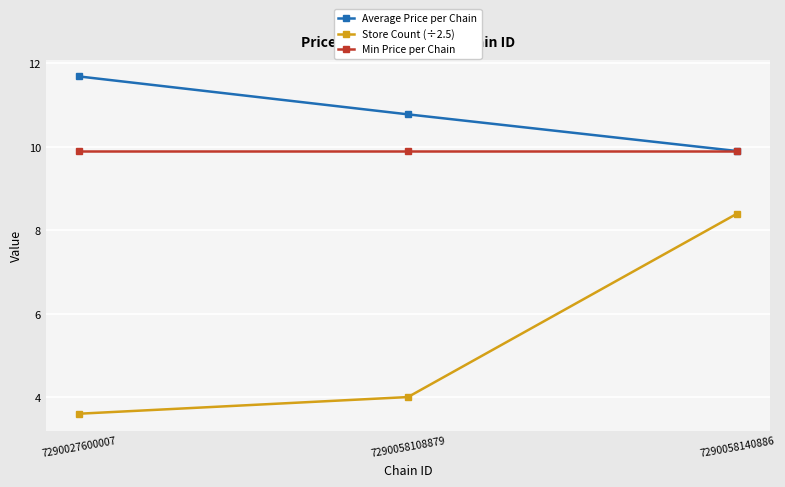

Count the number of categories in the chart.

3